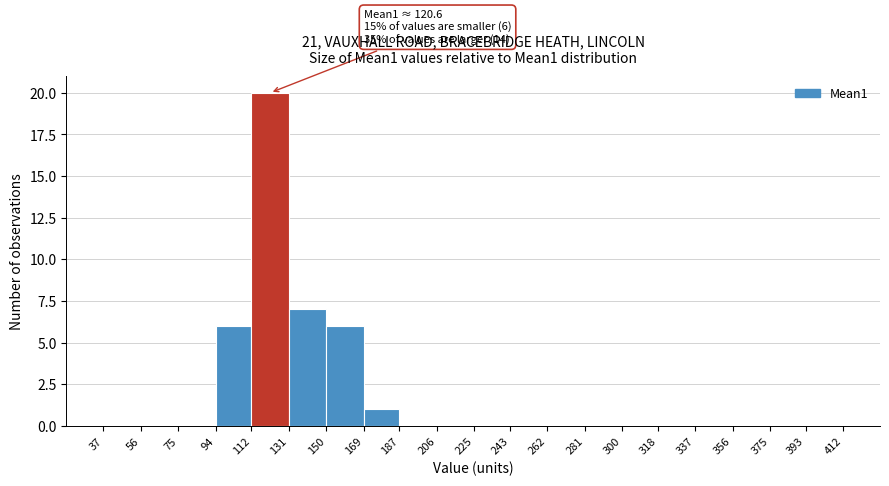

Which range on the x-axis has the tallest bar?

112 to 131